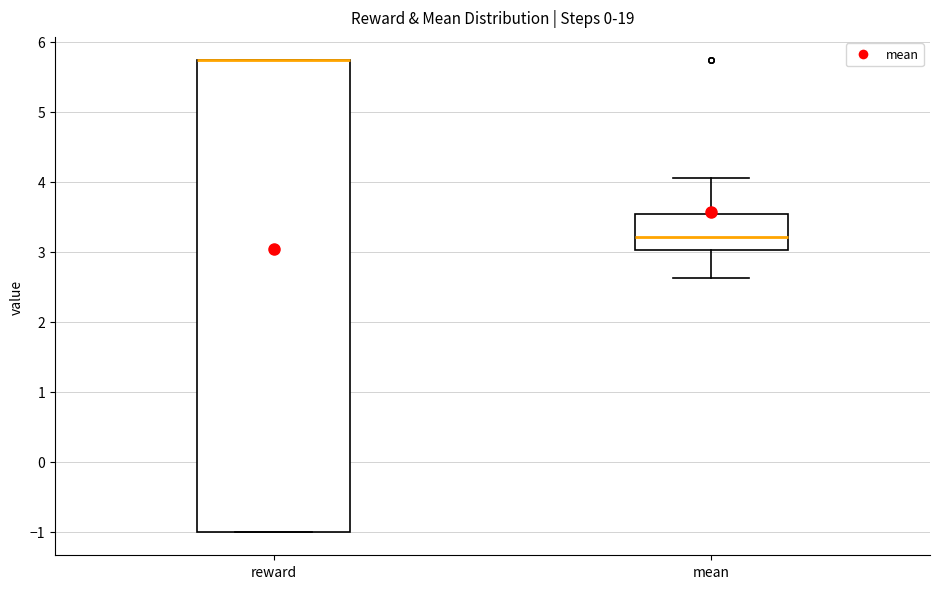

Where is the upper edge of the box for reward on the y-axis? The values are not printed on the chart, so give them approximately, as read against the axis.

5.7